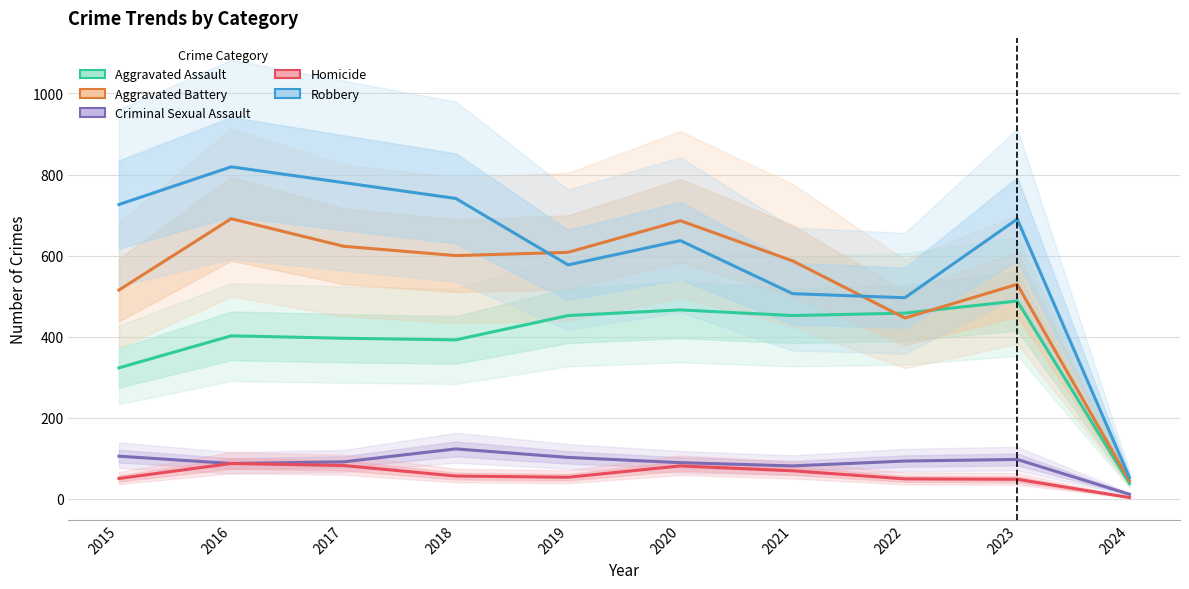

Is it true that Robbery equals 496 at 2022?

True